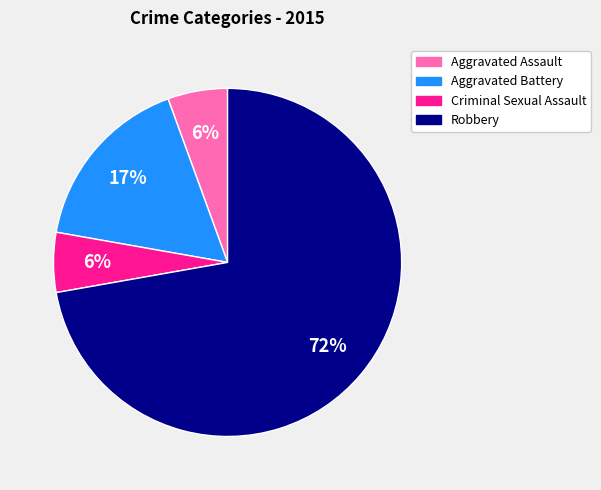

How many segments does this pie chart have?

4